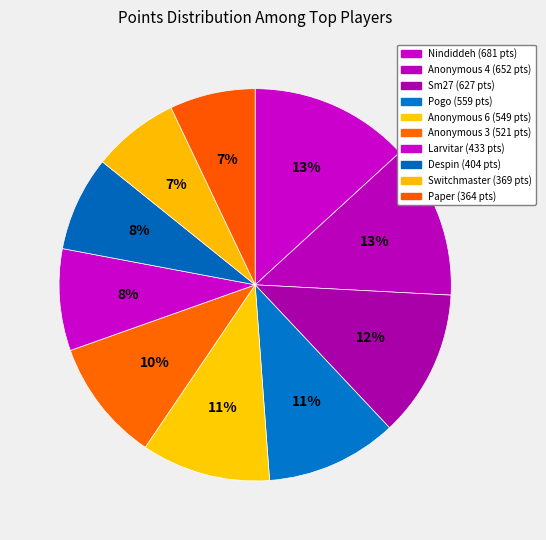

Which category has the biggest portion of the pie?

Nindiddeh